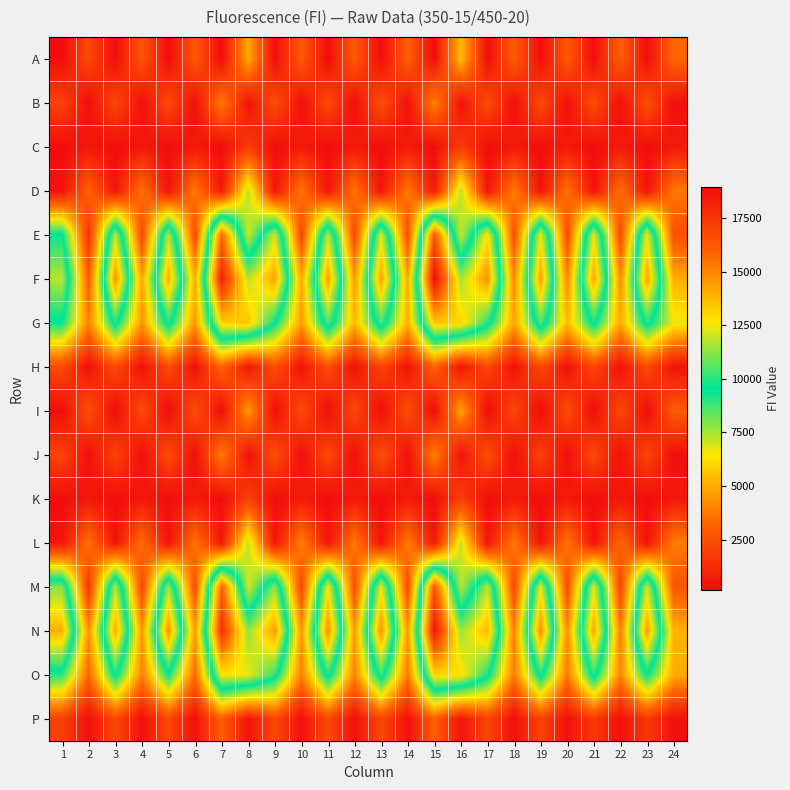

Reading left to right, what are all the values shown in this chart?

A: 1=185	2=2295	3=189	4=2681	5=180	6=2797	7=150	8=4965	9=184	10=2845	11=182	12=2838	13=178	14=3075	15=143	16=5420	17=186	18=2942	19=175	20=2899	21=175	22=3052	23=185	24=3216
B: 1=2012	2=239	3=2178	4=254	5=2286	6=264	7=3829	8=343	9=2446	10=256	11=2257	12=247	13=2483	14=255	15=4034	16=370	17=2377	18=283	19=2357	20=271	21=2376	22=278	23=2478	24=279
C: 1=171	2=526	3=173	4=577	5=169	6=595	7=150	8=1811	9=174	10=653	11=176	12=629	13=179	14=659	15=145	16=1851	17=182	18=639	19=184	20=620	21=178	22=599	23=188	24=621
D: 1=386	2=3136	3=457	4=3606	5=451	6=3792	7=562	8=7320	9=476	10=3701	11=455	12=3687	13=435	14=3806	15=565	16=7340	17=439	18=3877	19=425	20=3644	21=379	22=3546	23=418	24=3756
E: 1=9632	2=1464	3=11926	4=2202	5=11807	6=2263	7=15829	8=7017	9=12139	10=2146	11=11890	12=2242	13=12267	14=2365	15=16335	16=7044	17=12817	18=2480	19=12522	20=2334	21=12455	22=2291	23=12529	24=2455
F: 1=11746	2=2884	3=14692	4=4710	5=14022	6=4961	7=18189	8=11819	9=14293	10=4813	11=14392	12=4474	13=14413	14=4912	15=18926	16=11513	17=14702	18=4049	19=14342	20=4038	21=14325	22=4212	23=14300	24=5040
G: 1=9401	2=3973	3=9955	4=4424	5=10025	6=4432	7=13165	8=13472	9=9560	10=4632	11=10556	12=5265	13=10392	14=5091	15=13435	16=13066	17=9977	18=4769	19=10506	20=5388	21=9812	22=4959	23=9916	24=6613
H: 1=2302	2=323	3=2339	4=333	5=2284	6=337	7=3227	8=494	9=2497	10=371	11=2448	12=346	13=2166	14=333	15=3131	16=486	17=2176	18=349	19=2292	20=316	21=2181	22=308	23=2318	24=339
I: 1=177	2=2517	3=173	4=2342	5=169	6=2454	7=134	8=4614	9=179	10=2379	11=175	12=2252	13=178	14=2465	15=136	16=4804	17=178	18=2216	19=176	20=2344	21=176	22=2296	23=177	24=2896
J: 1=2078	2=241	3=2053	4=240	5=2401	6=247	7=3876	8=332	9=2472	10=261	11=2238	12=238	13=2493	14=249	15=3998	16=385	17=2441	18=250	19=2002	20=246	21=2246	22=268	23=2139	24=223
K: 1=164	2=583	3=165	4=553	5=163	6=617	7=137	8=1915	9=172	10=680	11=166	12=623	13=172	14=617	15=144	16=1940	17=169	18=663	19=176	20=620	21=175	22=554	23=177	24=554
L: 1=414	2=3547	3=411	4=3531	5=424	6=3685	7=536	8=7273	9=444	10=3983	11=428	12=3809	13=420	14=3839	15=533	16=7131	17=424	18=3823	19=409	20=3708	21=378	22=3351	23=394	24=3856
M: 1=11150	2=1666	3=11862	4=2134	5=11537	6=2387	7=16049	8=6920	9=11346	10=2149	11=12641	12=2383	13=12561	14=2338	15=16458	16=7206	17=11847	18=2191	19=12389	20=2355	21=12390	22=2071	23=12101	24=2635
N: 1=13961	2=4230	3=14176	4=4425	5=14712	6=4530	7=17629	8=11257	9=14469	10=4473	11=14819	12=4532	13=14742	14=4474	15=18598	16=11350	17=13864	18=3858	19=14794	20=4166	21=14280	22=3804	23=14465	24=5171
O: 1=9056	2=3239	3=9814	4=3903	5=9388	6=3332	7=12624	8=12442	9=10092	10=3838	11=10000	12=3941	13=10235	14=3719	15=13013	16=12913	17=9828	18=3752	19=9889	20=3749	21=10035	22=4028	23=9503	24=4949
P: 1=1967	2=283	3=2241	4=299	5=2171	6=295	7=3018	8=442	9=2217	10=301	11=2247	12=306	13=2200	14=291	15=3019	16=446	17=2096	18=282	19=2033	20=297	21=1669	22=300	23=1659	24=287